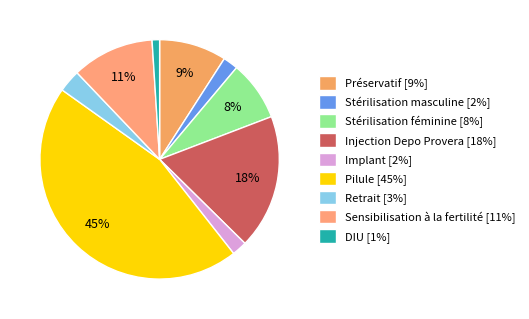

How many segments does this pie chart have?

9